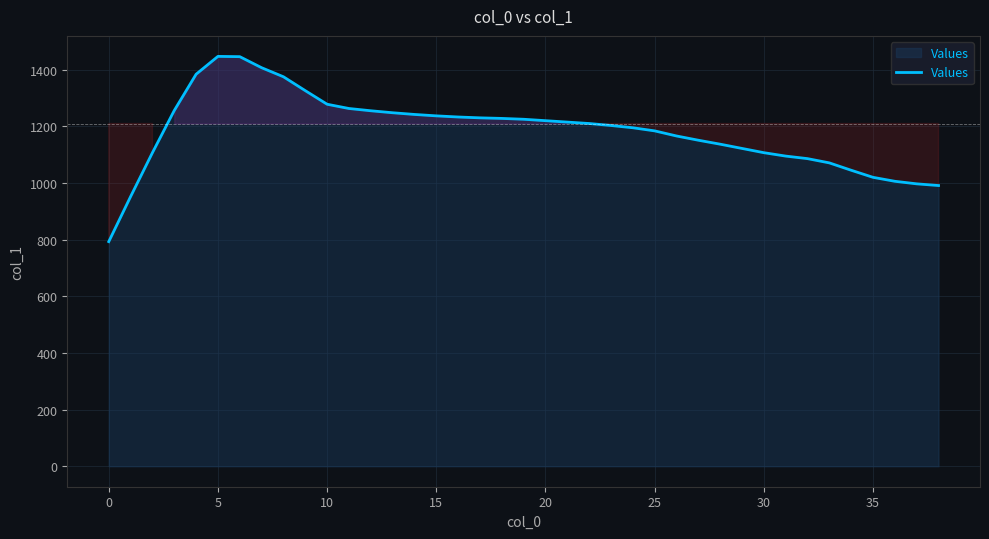

What is the minimum value shown in the chart?

793